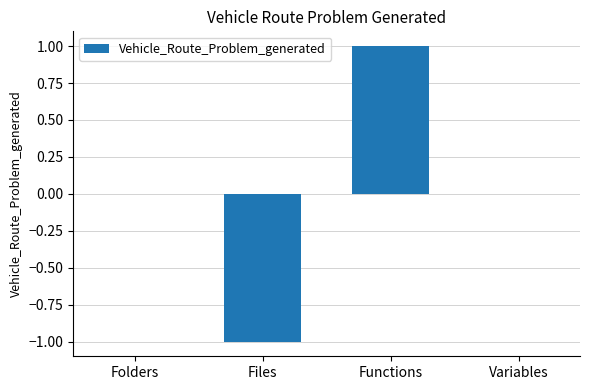

Reading left to right, extract all data points from this chart.

0	-1	1	0